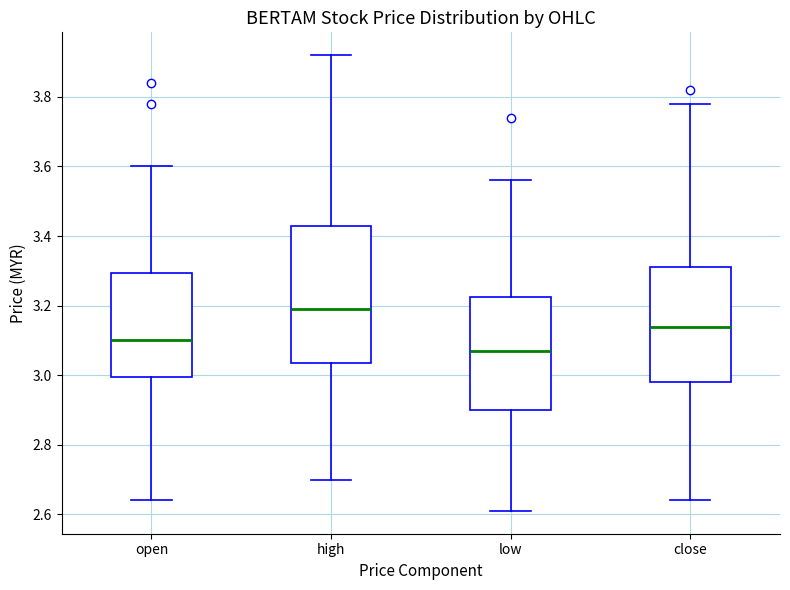

Where does the median line of the box for high sit on the y-axis? The values are not printed on the chart, so give them approximately, as read against the axis.

3.20